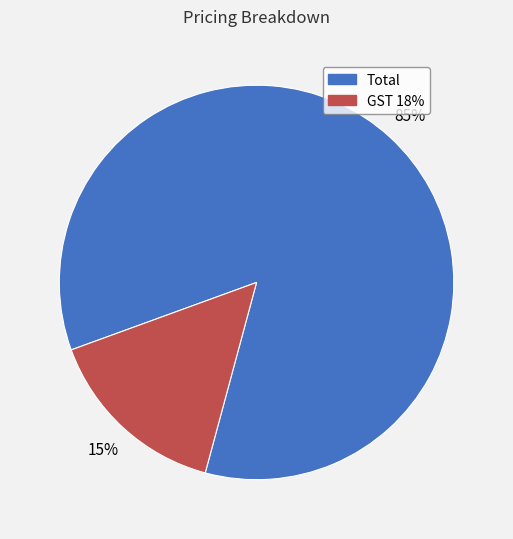

How many slices are in this pie chart?

2